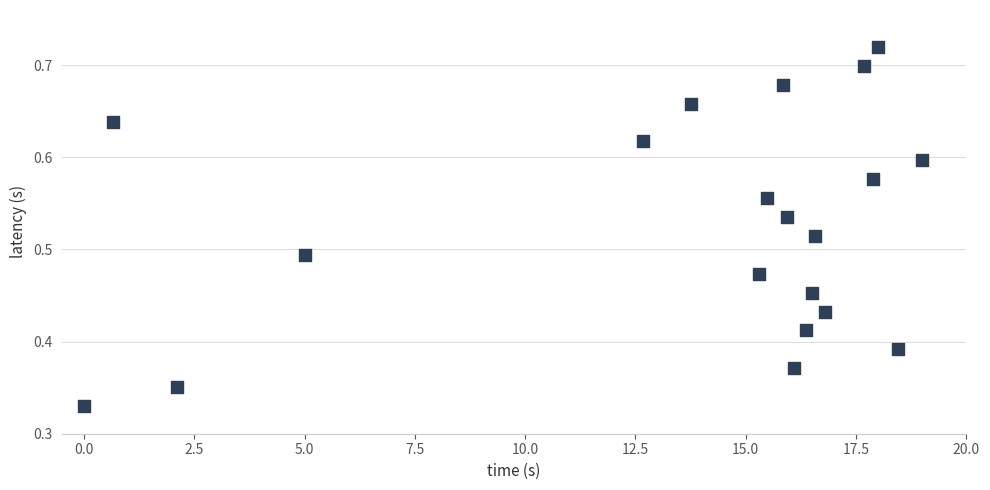

What is the range of X values (max minus min)?

19.0